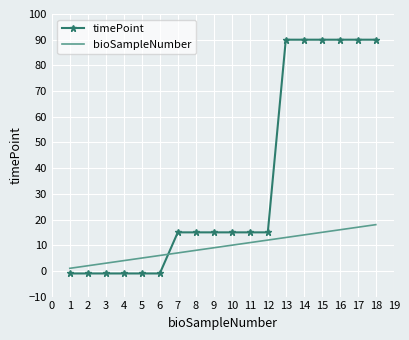

What are all the series names shown in the legend?

timePoint, bioSampleNumber